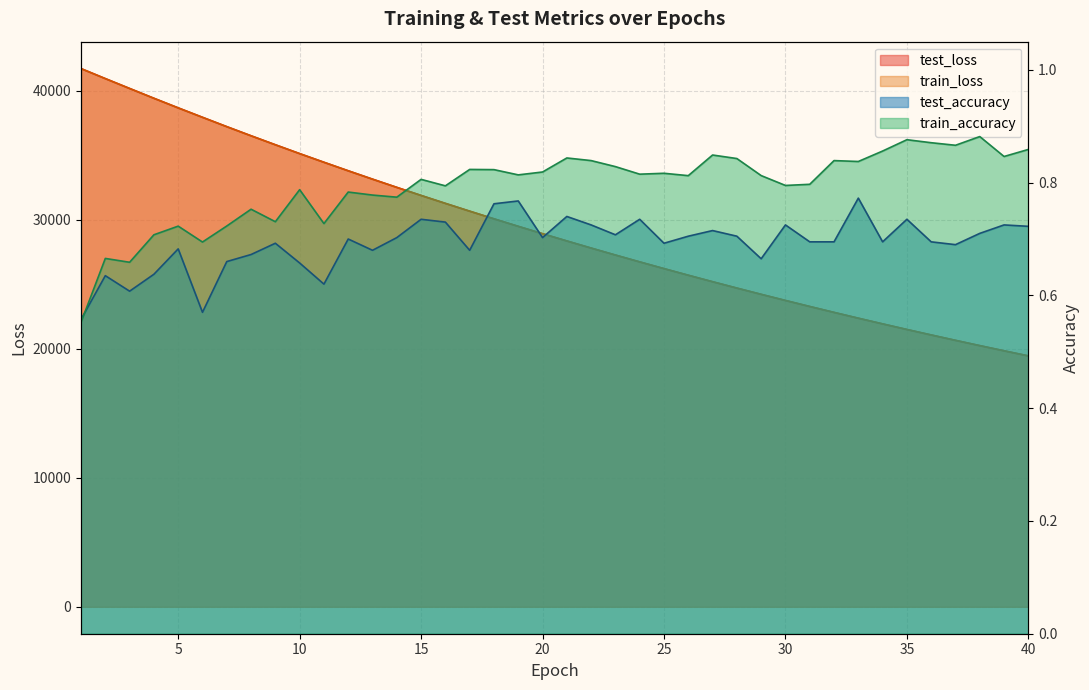

At 40, list the series in order from smallest to largest.

test_accuracy, train_accuracy, train_loss, test_loss